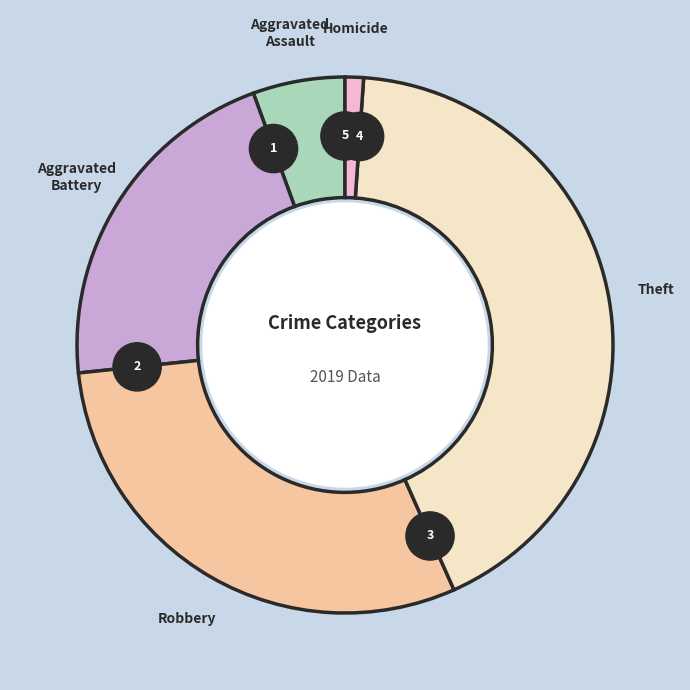

Which slice is the largest?

Theft